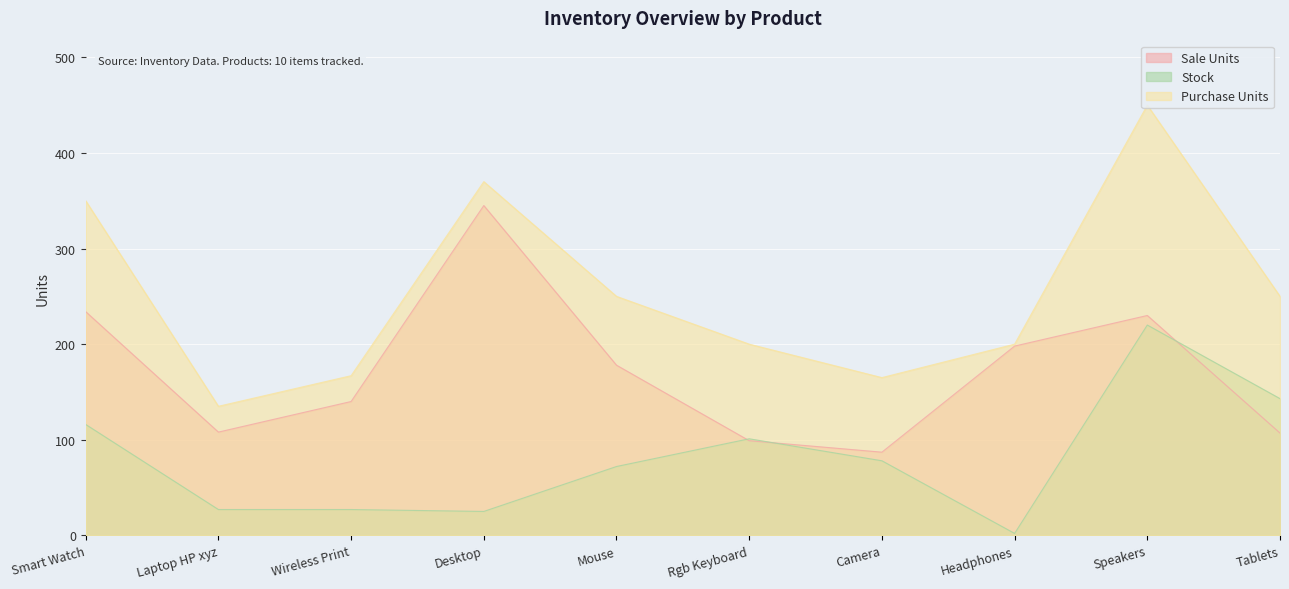

Where does the Stock series first go above 78?

Smart Watch